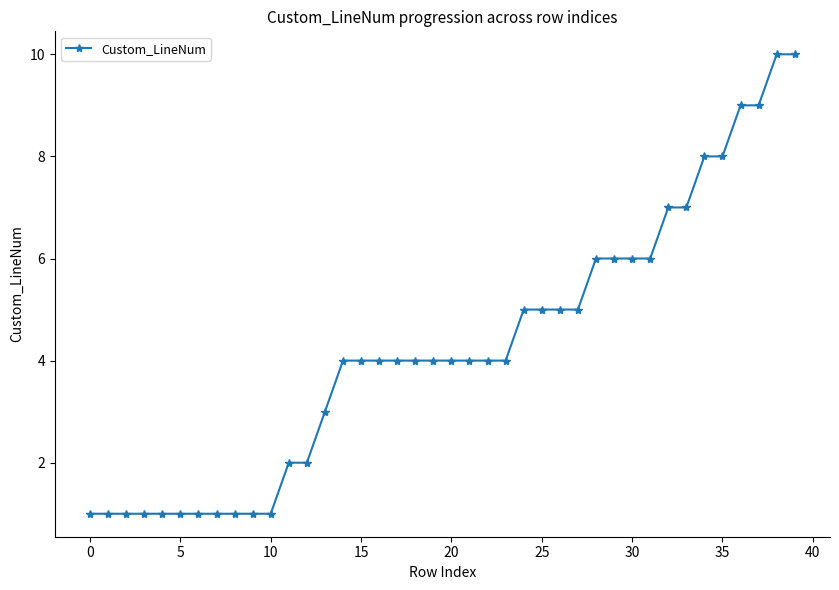

What is the sum of all values?

170